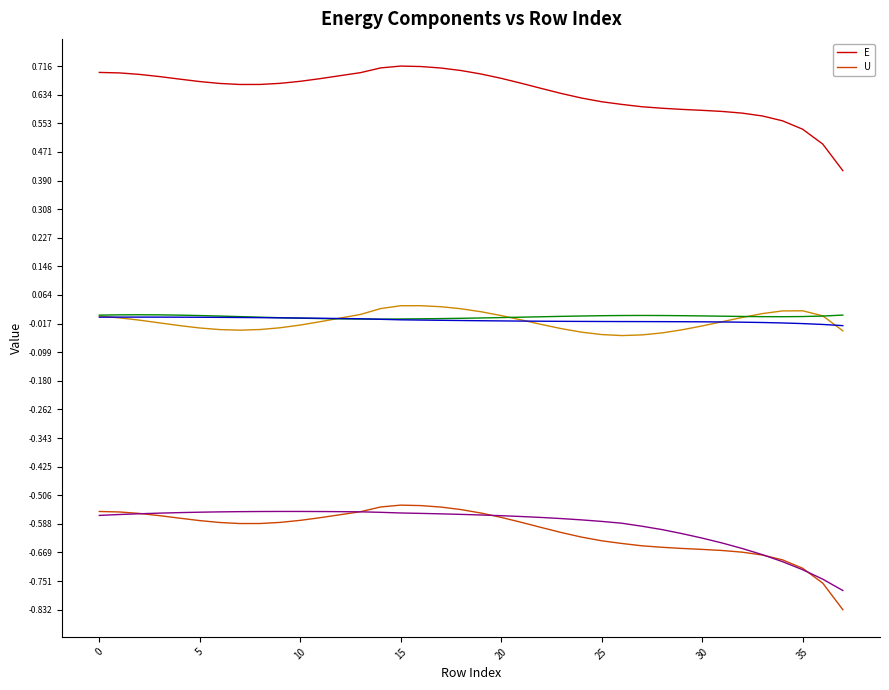

What is the label of the 21st point from the right?

17